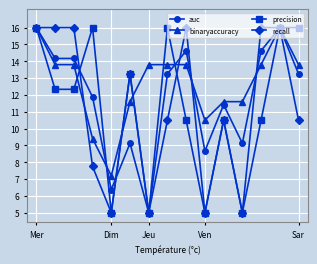

What are all the series names shown in the legend?

auc, binaryaccuracy, precision, recall